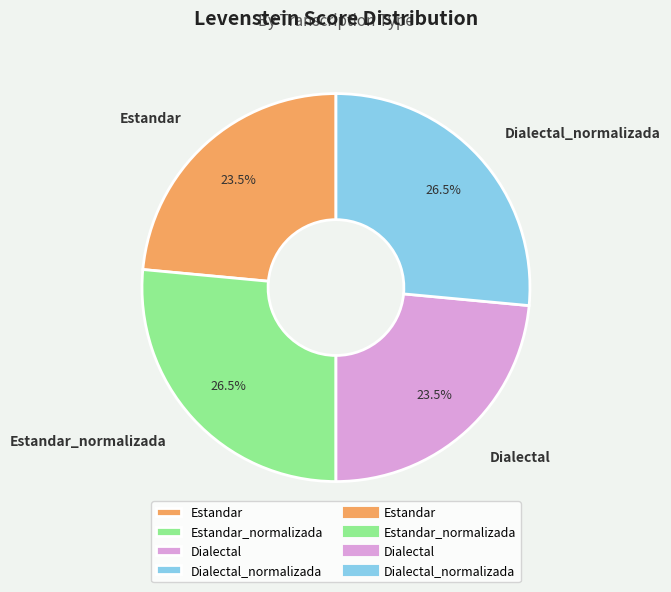

To the nearest percent, what is the combined percentage of Estandar_normalizada and Dialectal_normalizada?

53%